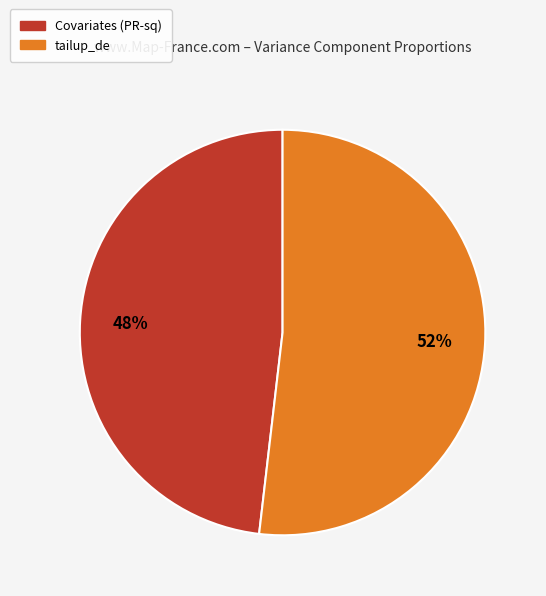

Does any single category account for the majority?

Yes